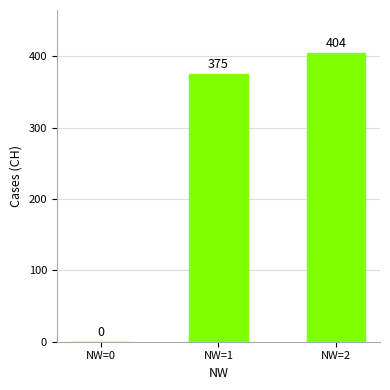

Which has a higher value, NW=2 or NW=1?

NW=2